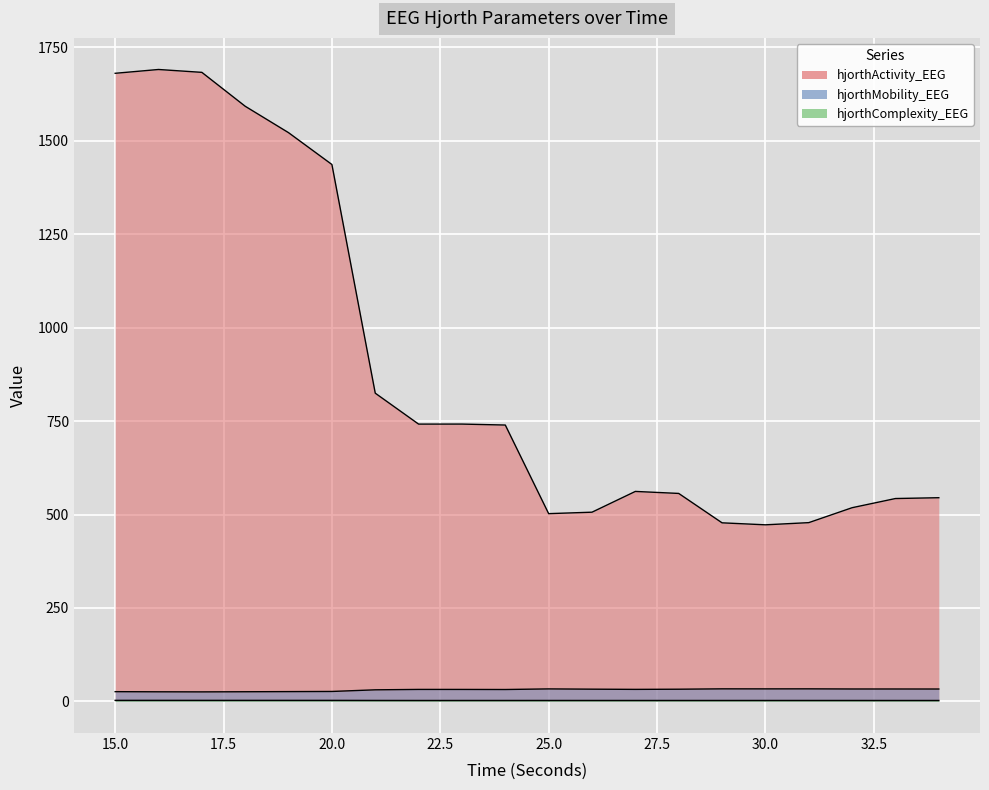

What is the maximum value shown in the chart?

1690.6